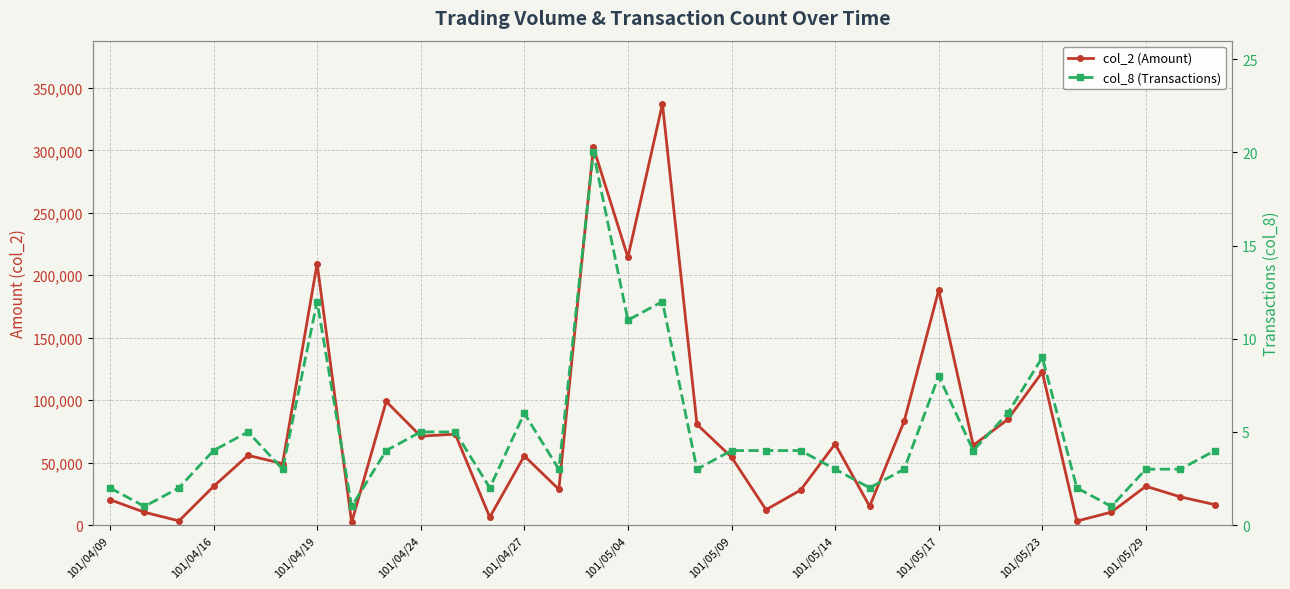

What is the sum of all col_8 (Transactions) values?

161